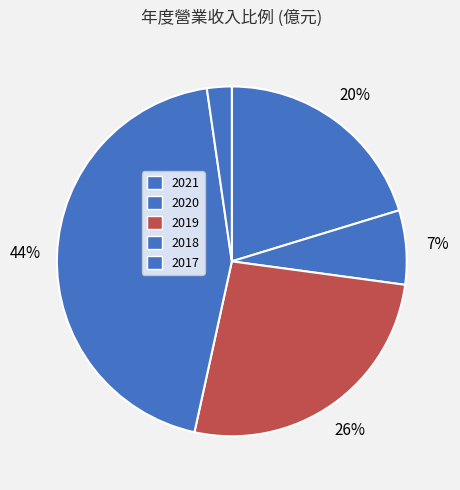

How many slices are in this pie chart?

5